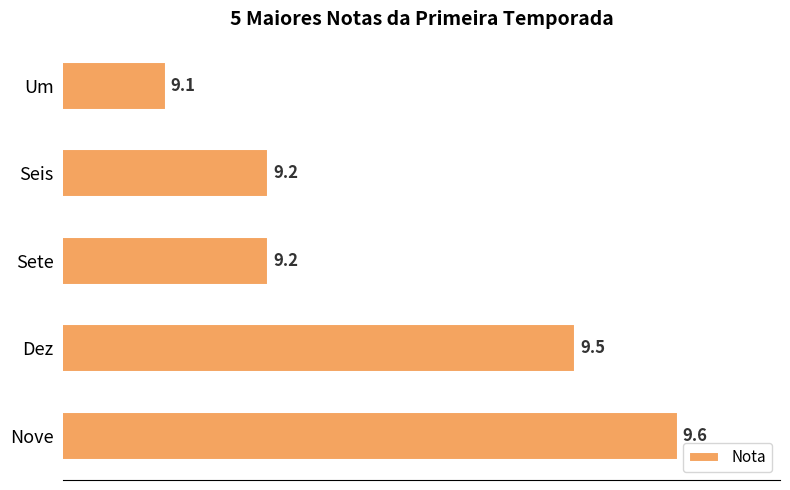

The chart shows a value of 4.2 at Sete. True or false?

False